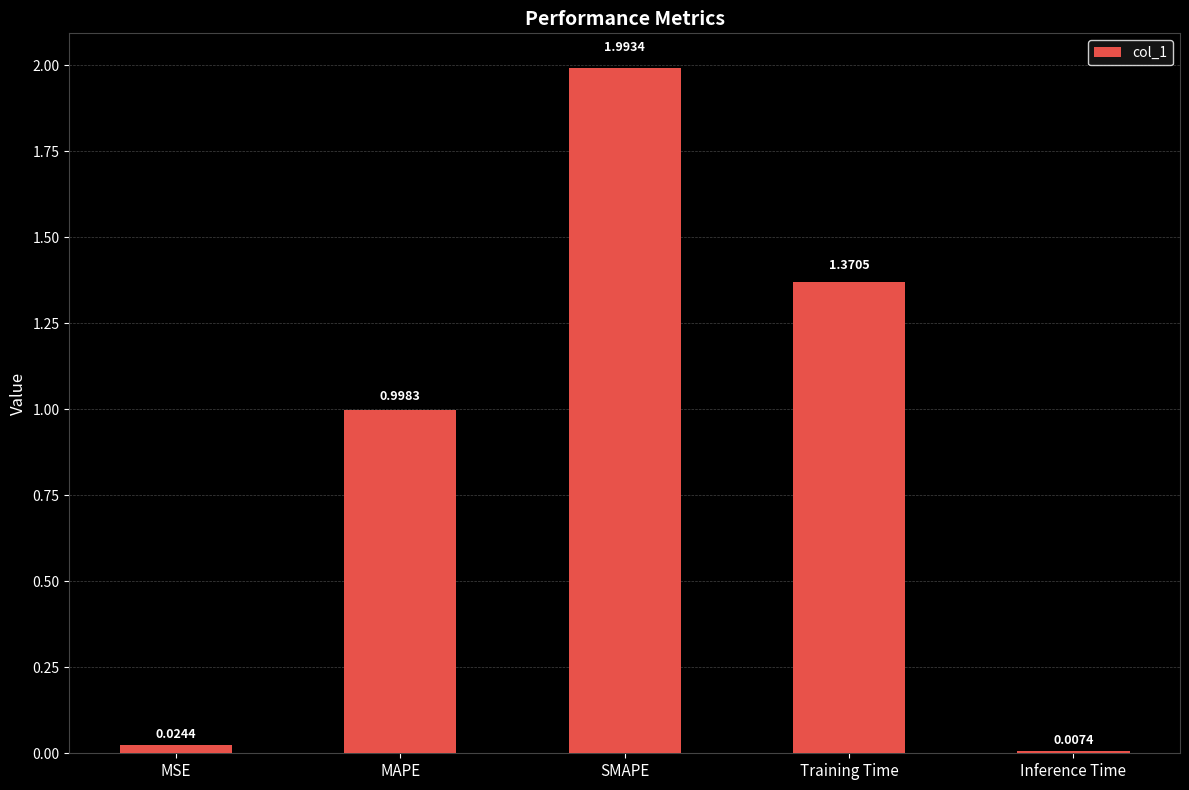

How many categories are shown in the chart?

5